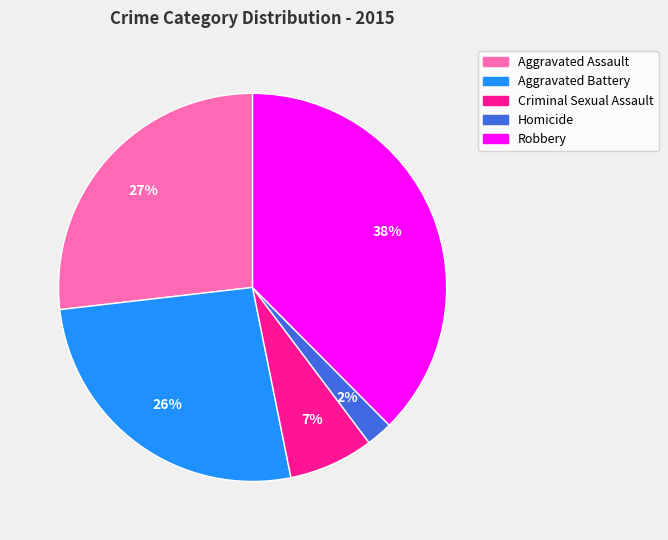

Is the sum of Aggravated Battery and Robbery greater than half?

Yes